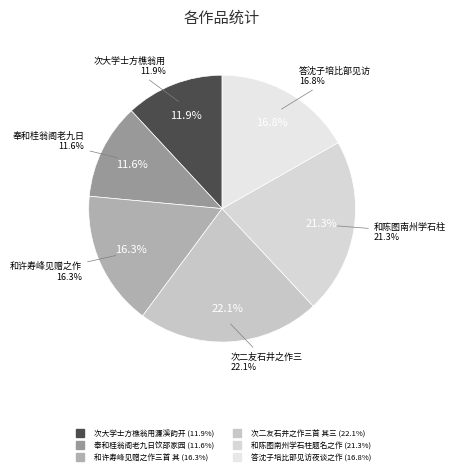

To the nearest percent, what is the difference between the largest and smallest slice percentages?

11%